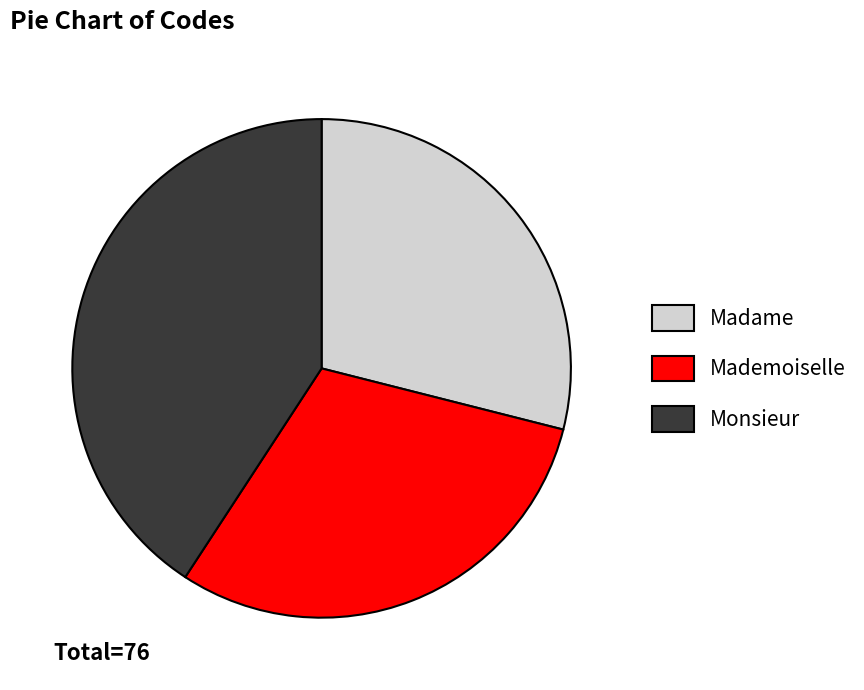

Do Mademoiselle and Monsieur together represent more than half of the pie?

Yes